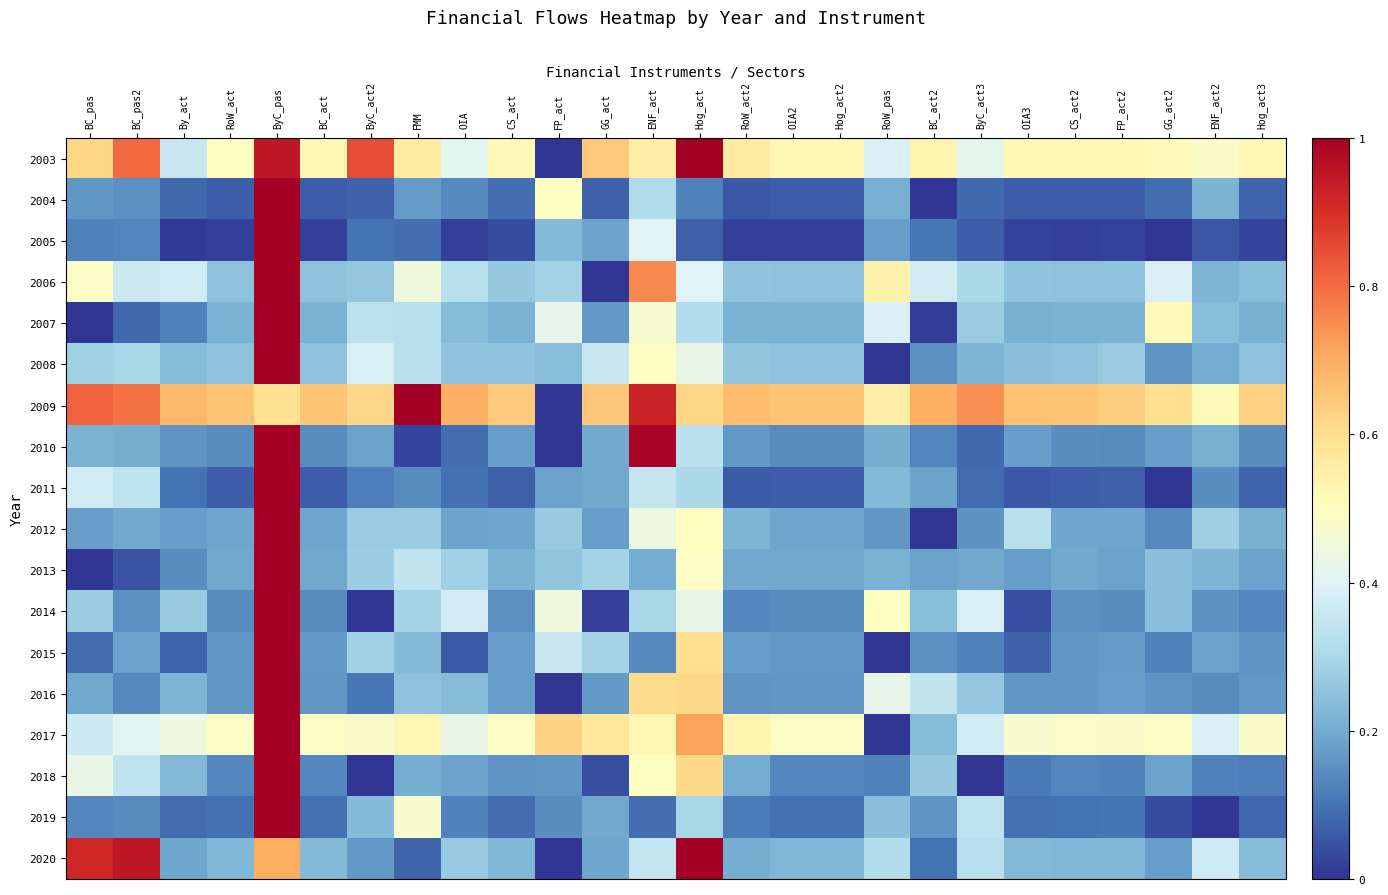

How many categories are shown in the chart?

26